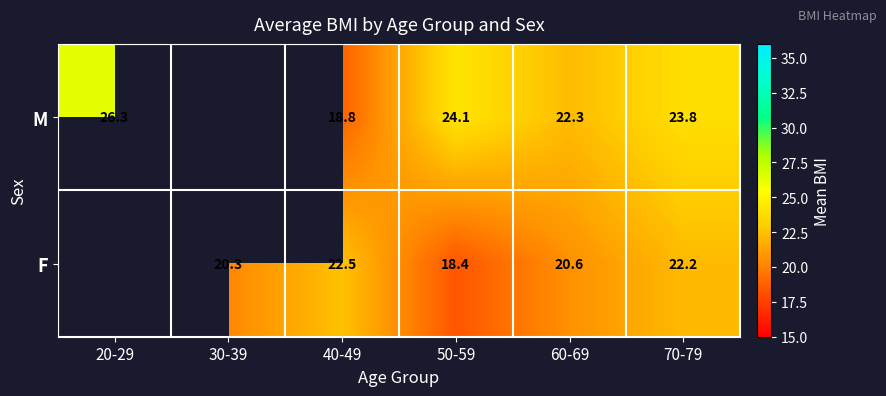

What is the minimum value shown in the chart?

18.4